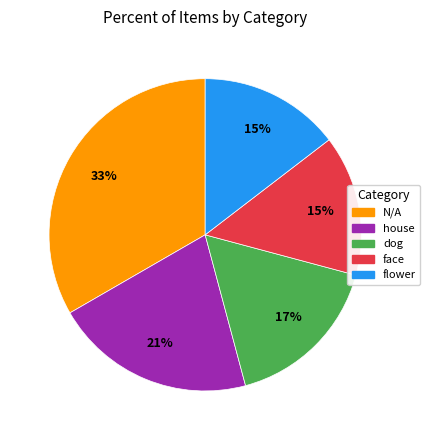

Does any single category account for the majority?

No